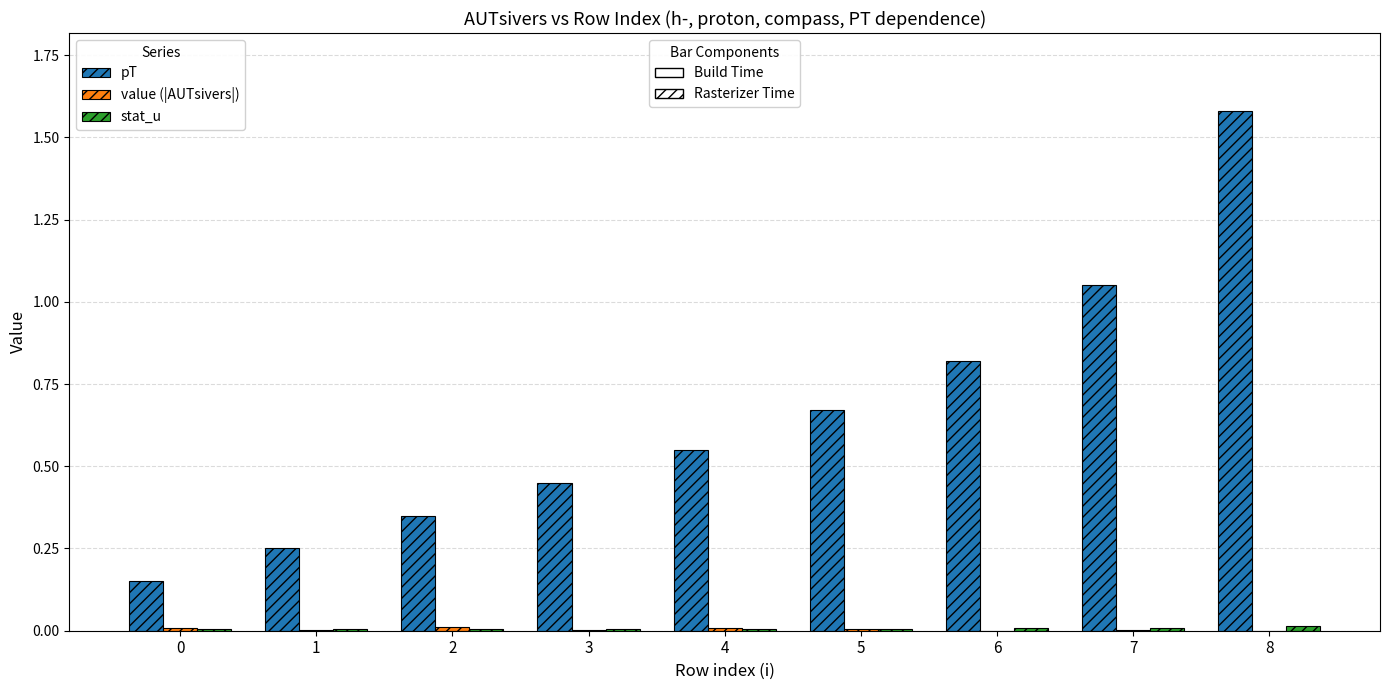

At which category is the sum across all series the highest?

8